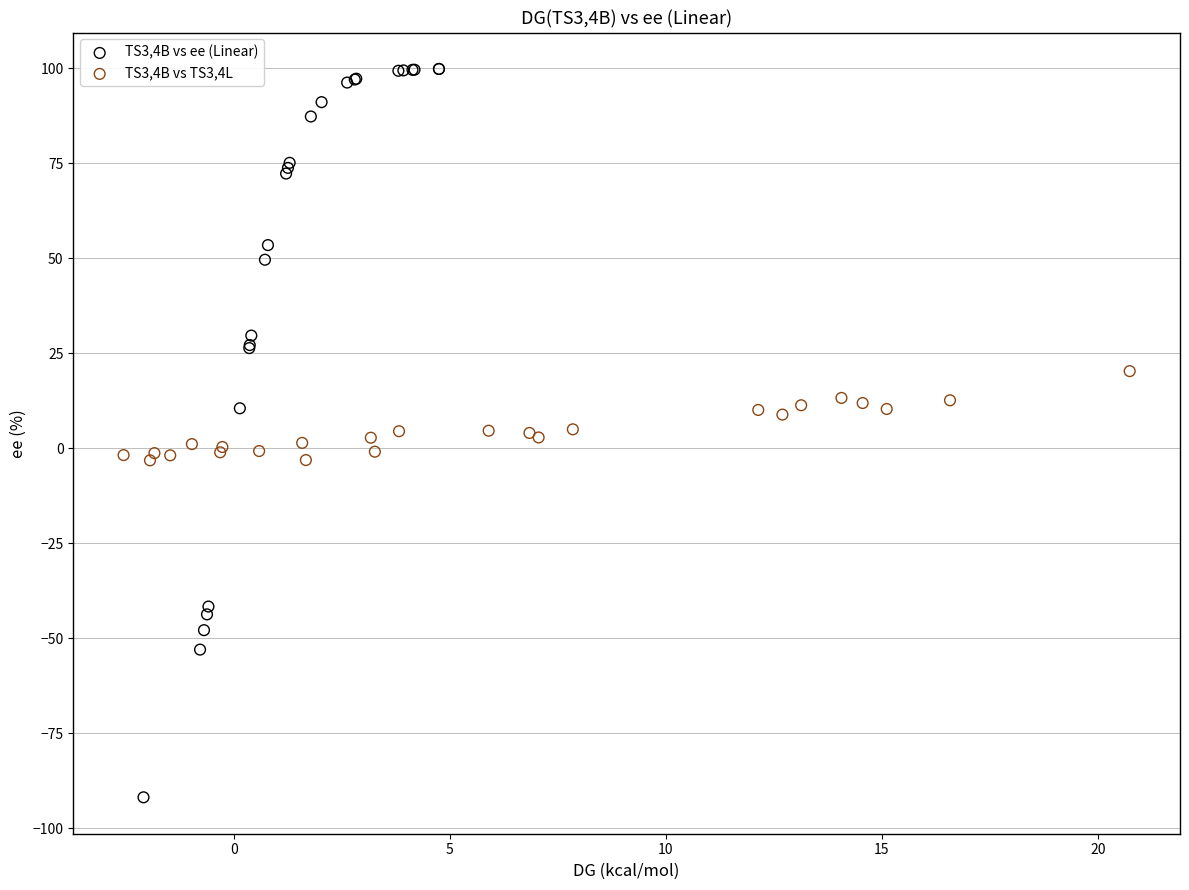

Which series contains the lowest Y value?

TS3,4B vs ee (Linear)